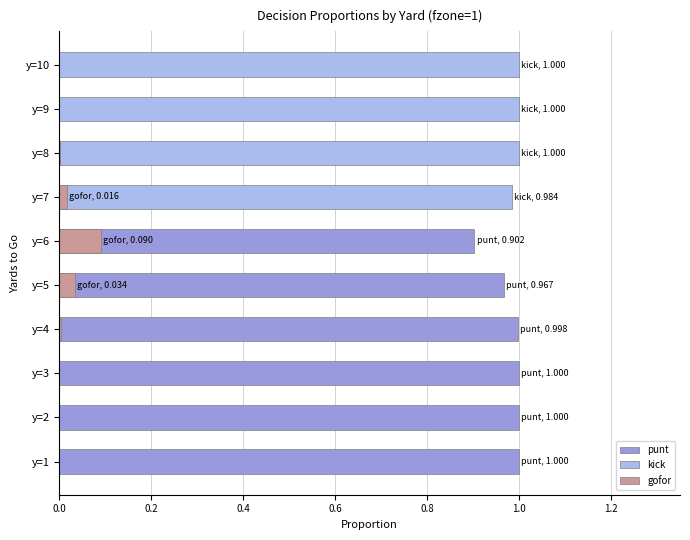

At how many categories does at least one series exceed 0?

10